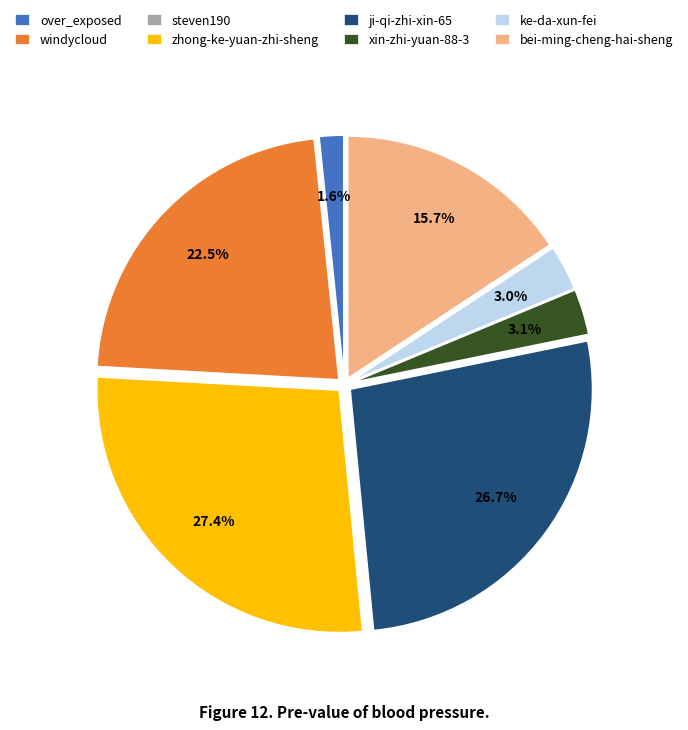

Which slice is the largest?

zhong-ke-yuan-zhi-sheng